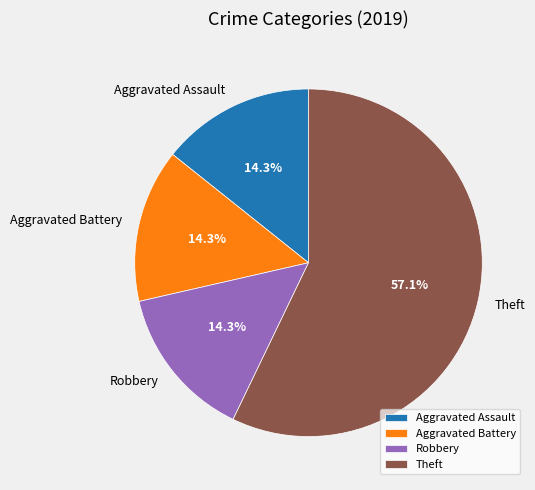

What percentage do Aggravated Battery and Aggravated Assault together represent?

28.6%